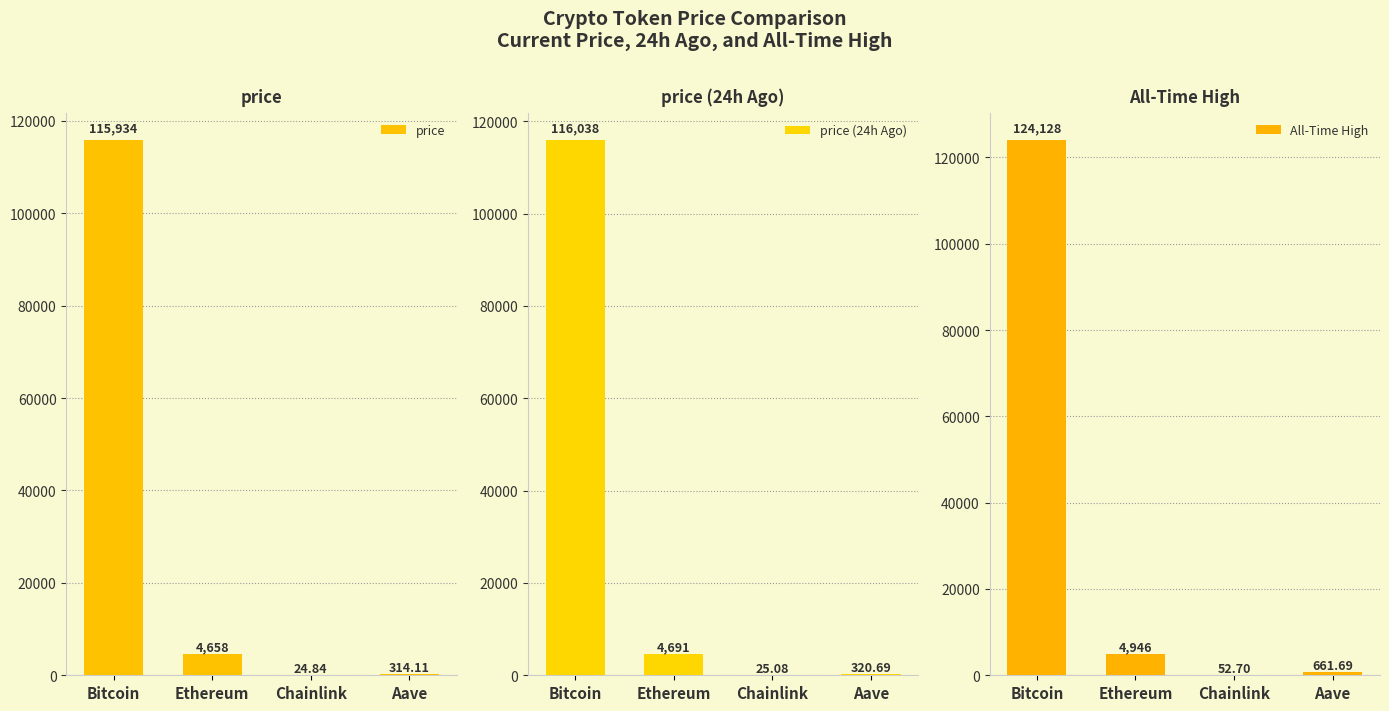

True or false: price24hAgo has a value of 116038.0 at Bitcoin.

True